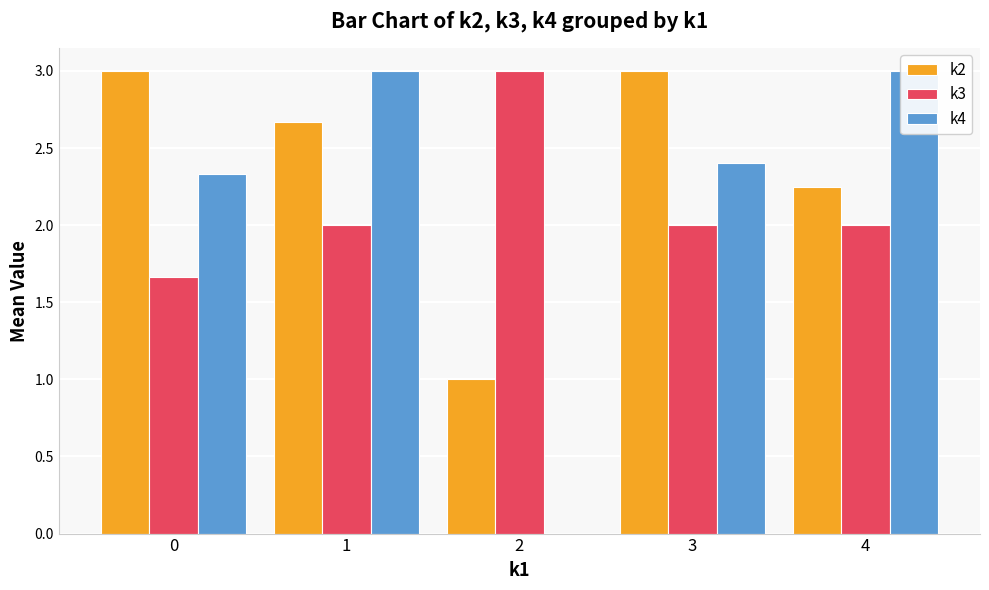

Rank the series at 1 from highest to lowest value.

k4, k2, k3